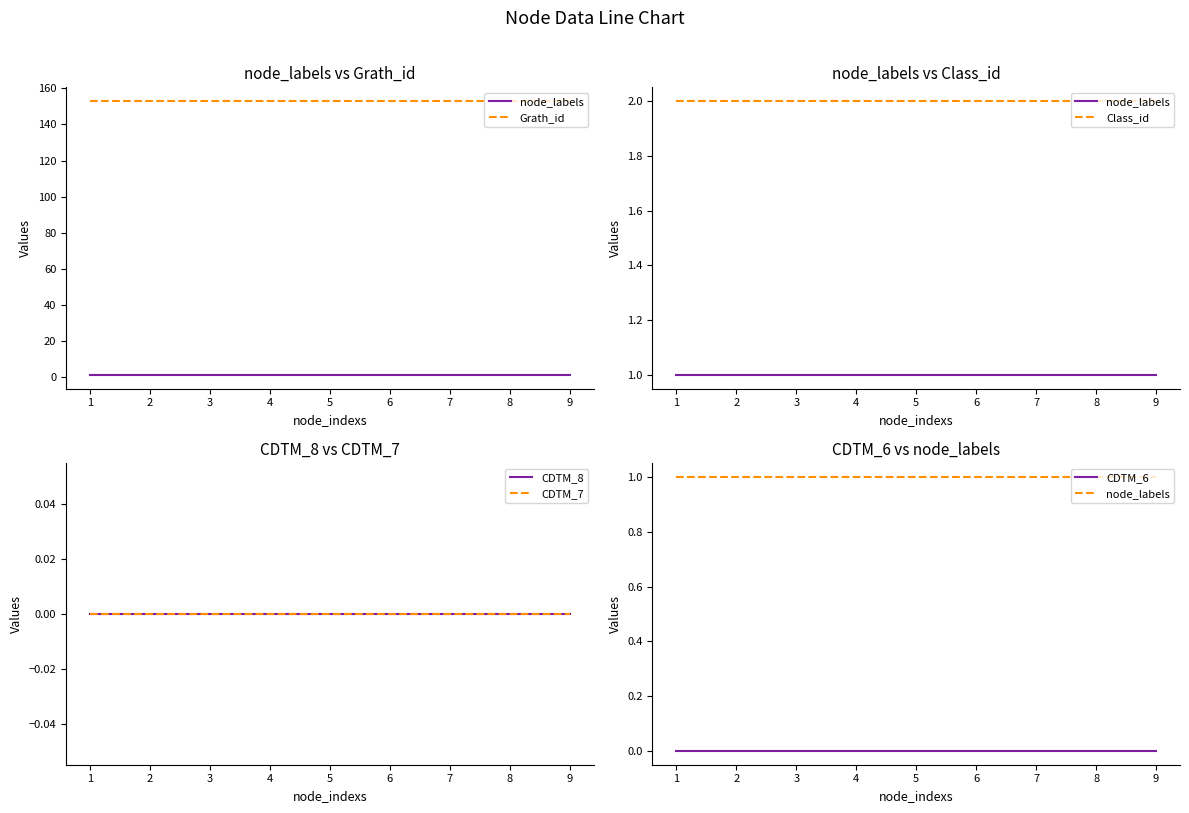

What is the sum of the Grath_id values at 8 and 6?

306